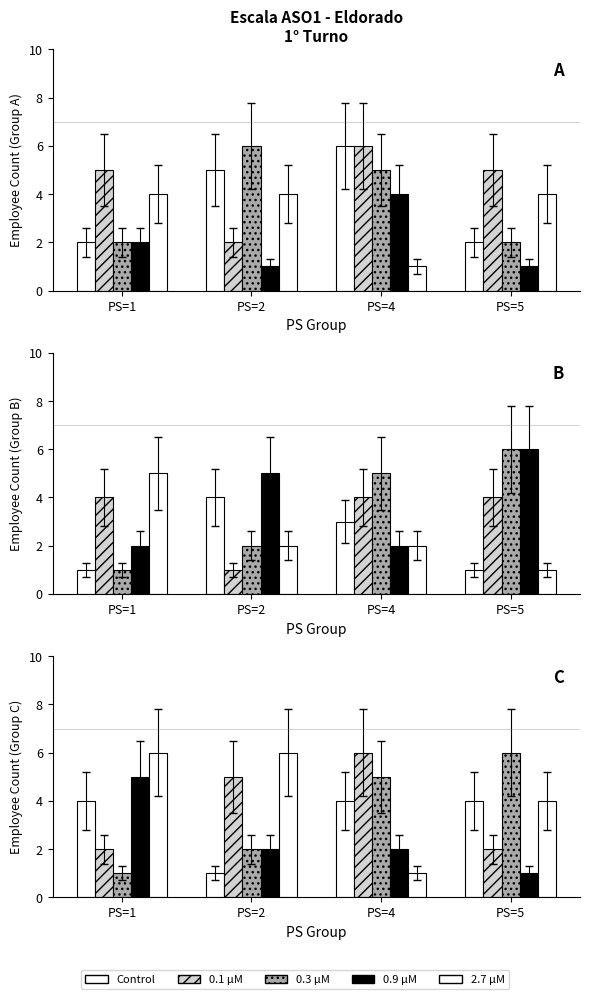

Count the number of categories in the chart.

4